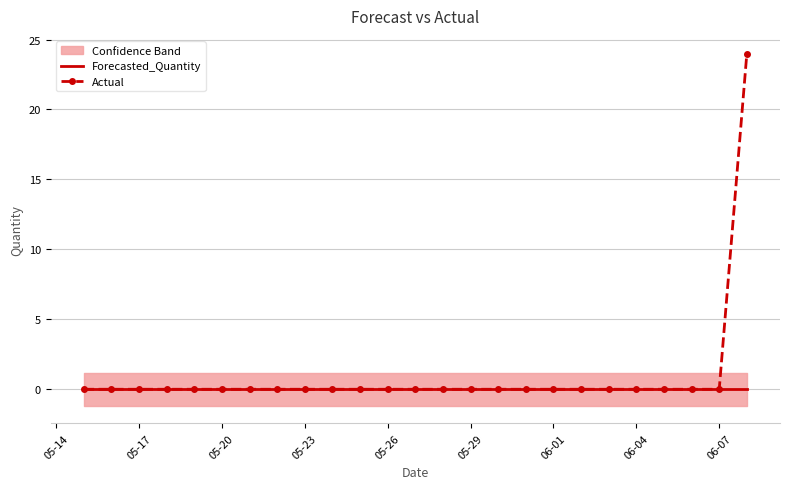

True or false: Actual has a value of -11 at 06-07.

False